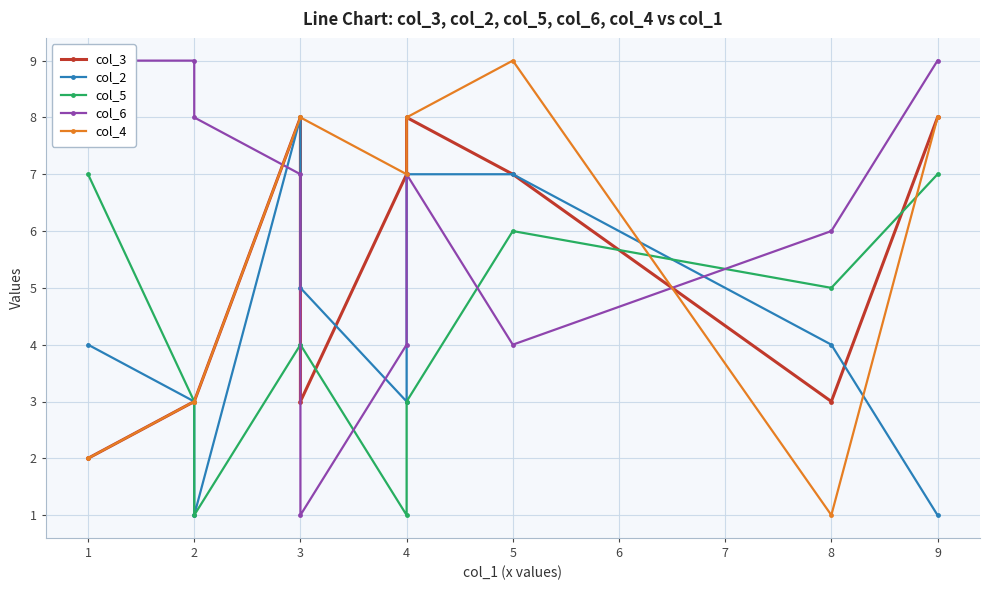

What is the value of the col_4 point at the 1st from the left?

2